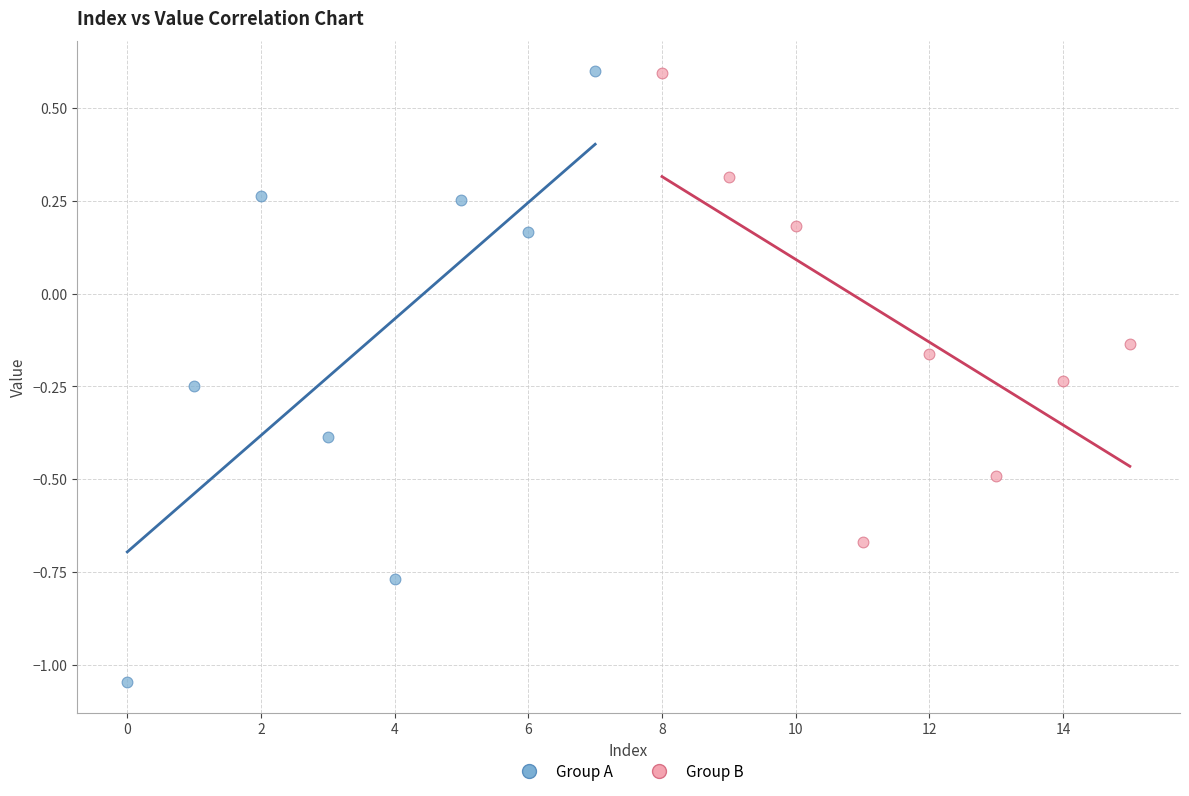

Which series has the largest Y range (max minus min)?

Group A